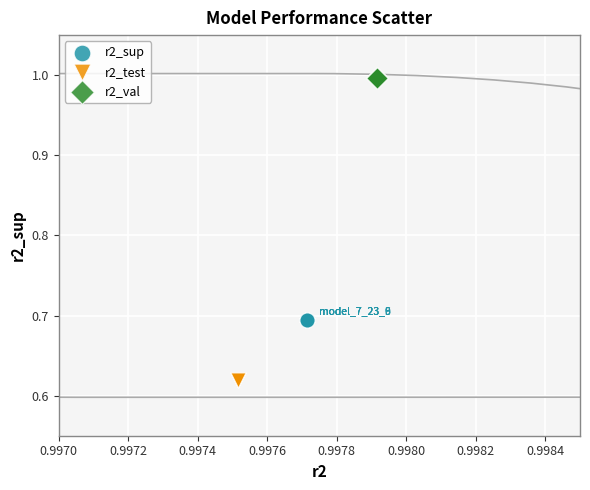

Which series reaches the maximum Y coordinate?

r2_val